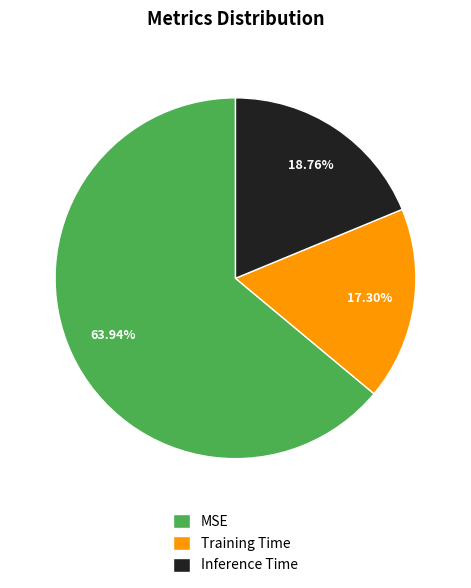

Which slice represents more than half of the pie?

MSE